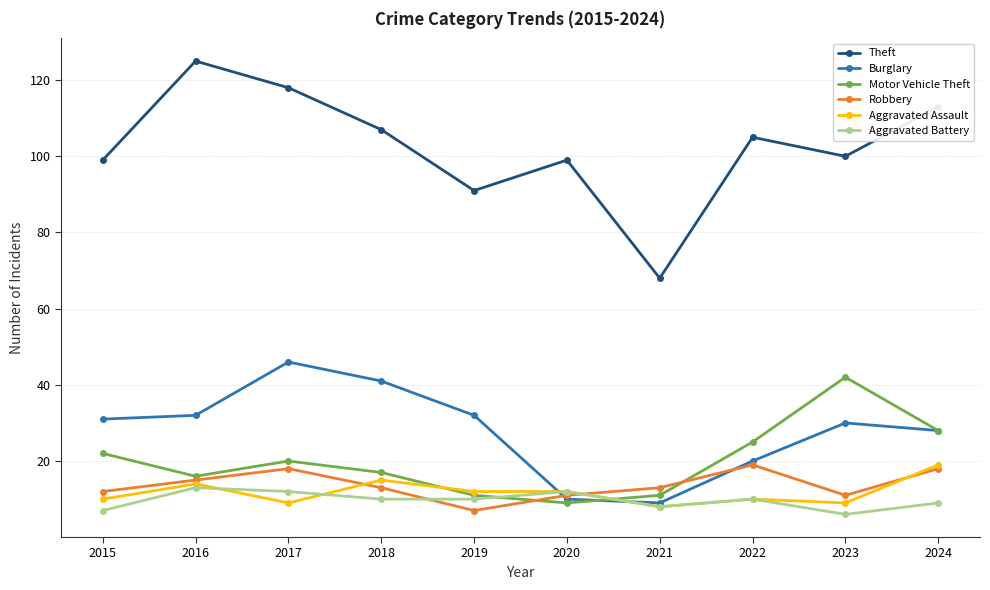

True or false: Theft and Robbery cross at least once.

False